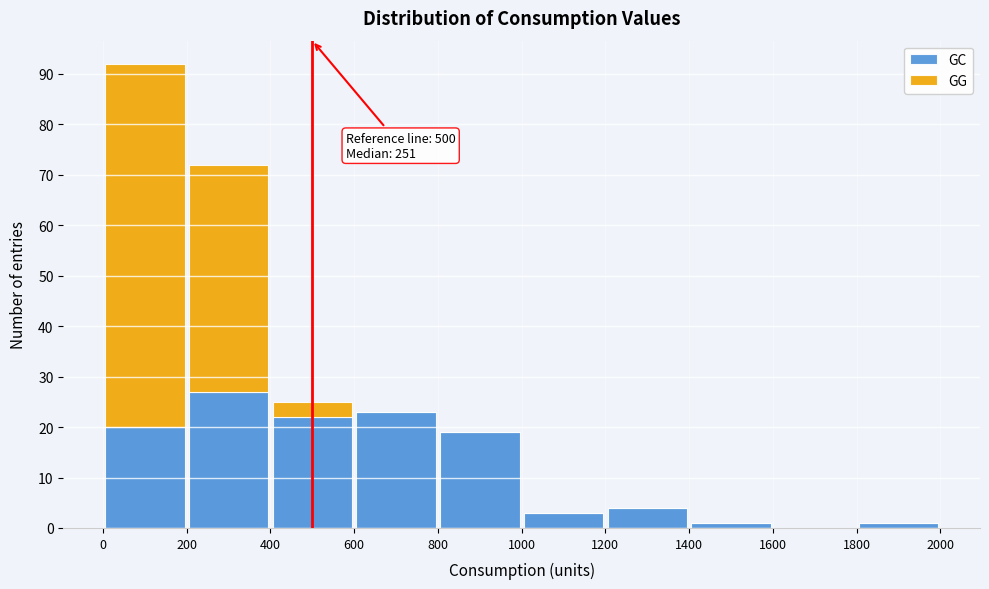

Which range on the x-axis has the tallest stacked bar (by total height)?

0 to 200